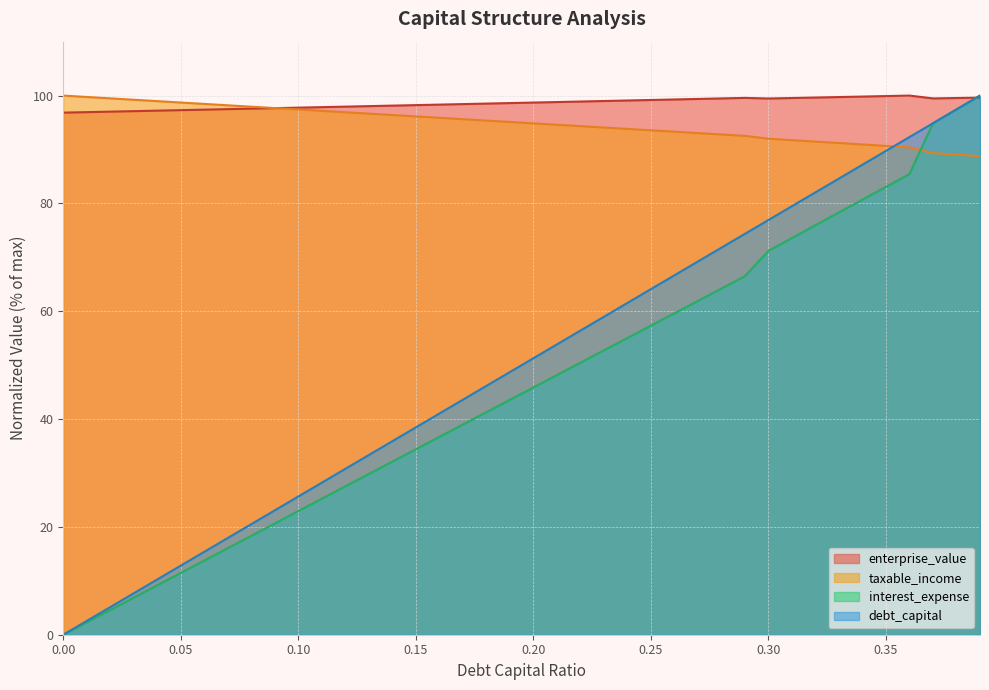

List the series in order of their peak value, lowest first.

debt_capital, enterprise_value, interest_expense, taxable_income